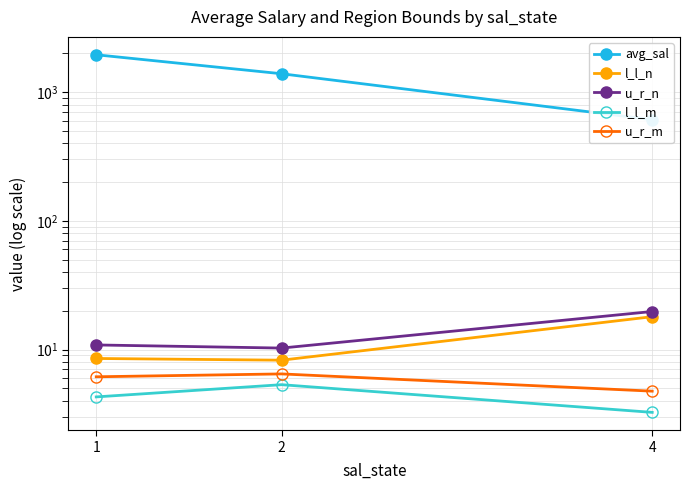

At which category is the sum across all series the highest?

1